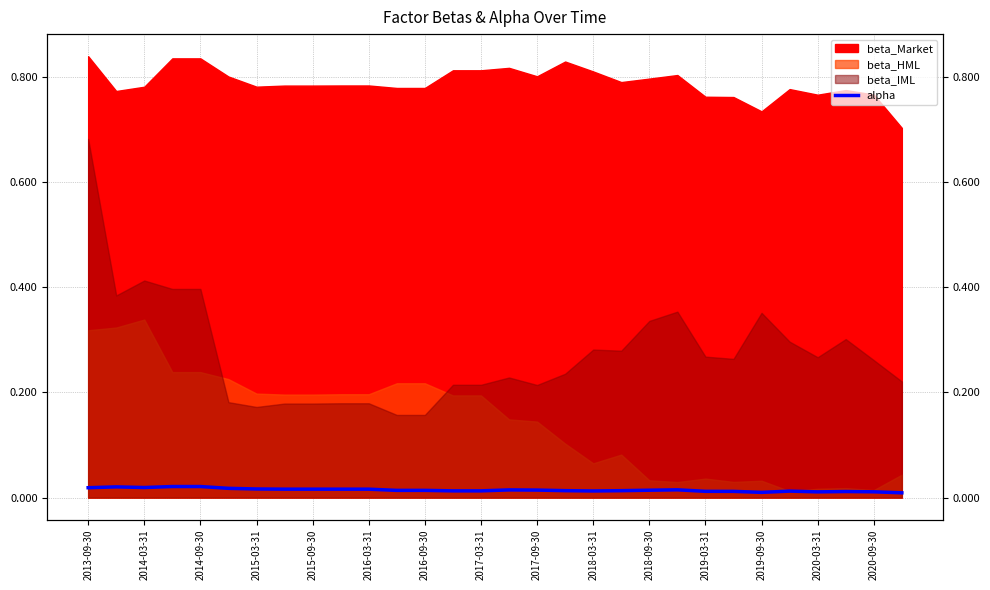

Rank the categories by value from lowest to highest.

29, 24, 26, 28, 27, 23, 22, 25, 18, 2020-03-31, 2020-09-30, 19, 17, 2019-03-31, 2019-09-30, 20, 16, 15, 21, 2018-03-31, 2018-09-30, 2017-03-31, 2017-09-30, 2016-09-30, 2016-03-31, 2013-09-30, 2014-09-30, 2014-03-31, 2015-03-31, 2015-09-30